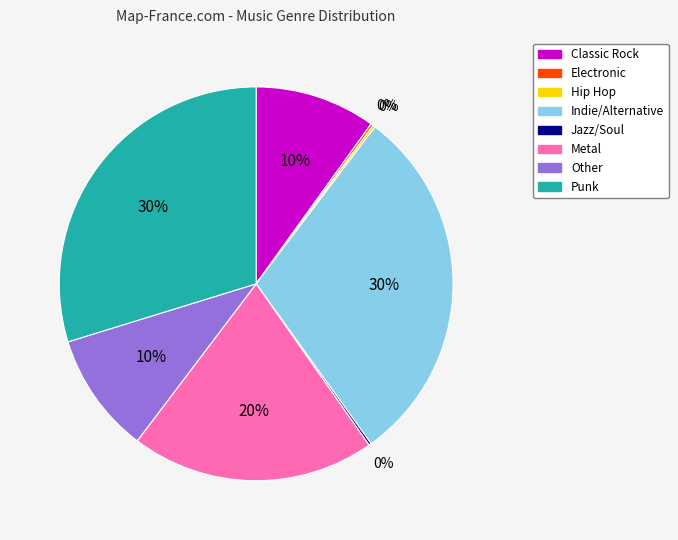

To the nearest percent, what is the difference between the Indie/Alternative and Metal slice percentages?

10%